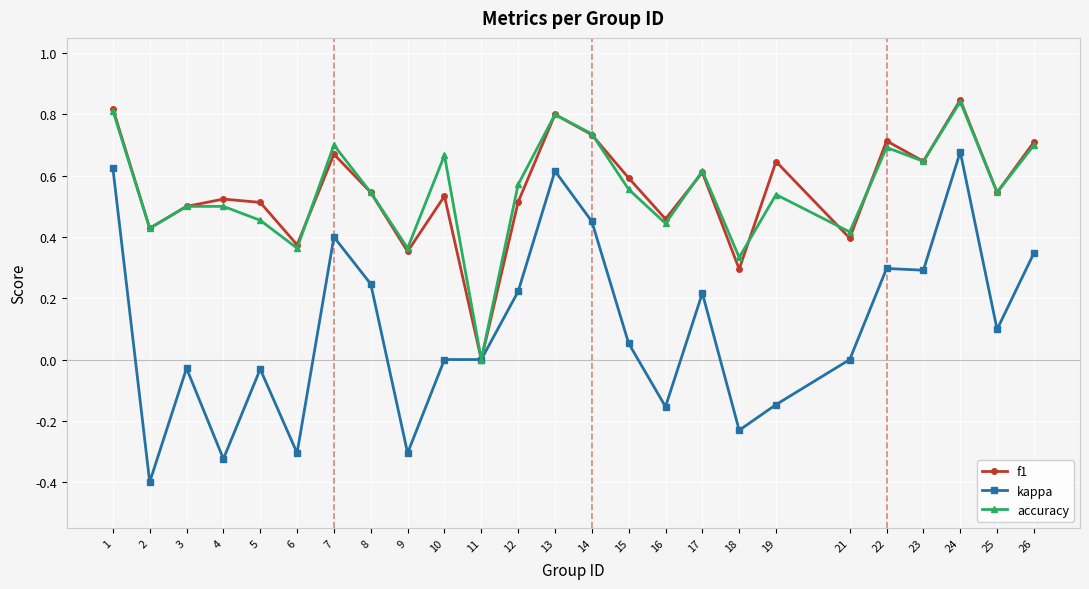

What is the sum of the kappa values at 14 and 7?

0.9